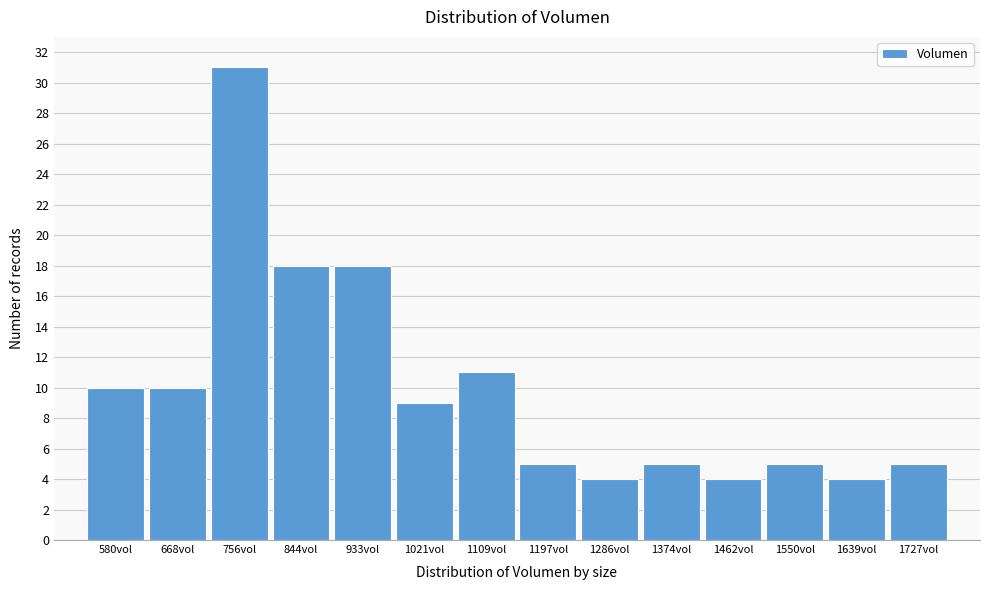

Reading left to right, extract all data points from this chart.

10	10	31	18	18	9	11	5	4	5	4	5	4	5